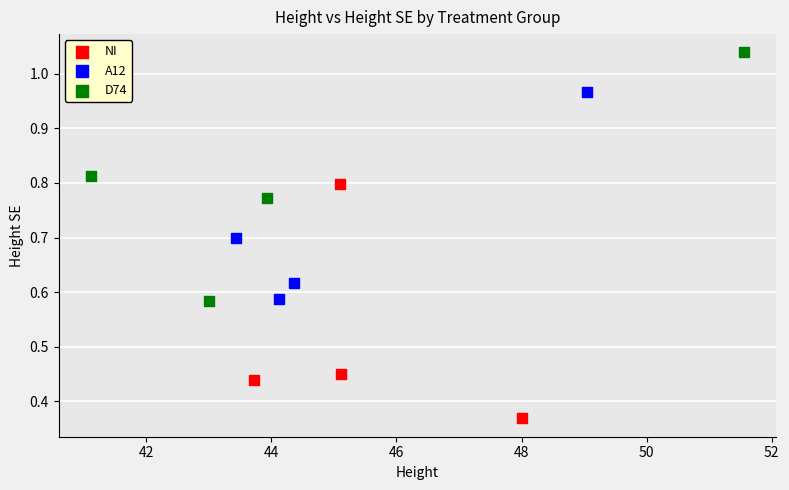

Which series has the widest spread of Y values?

D74